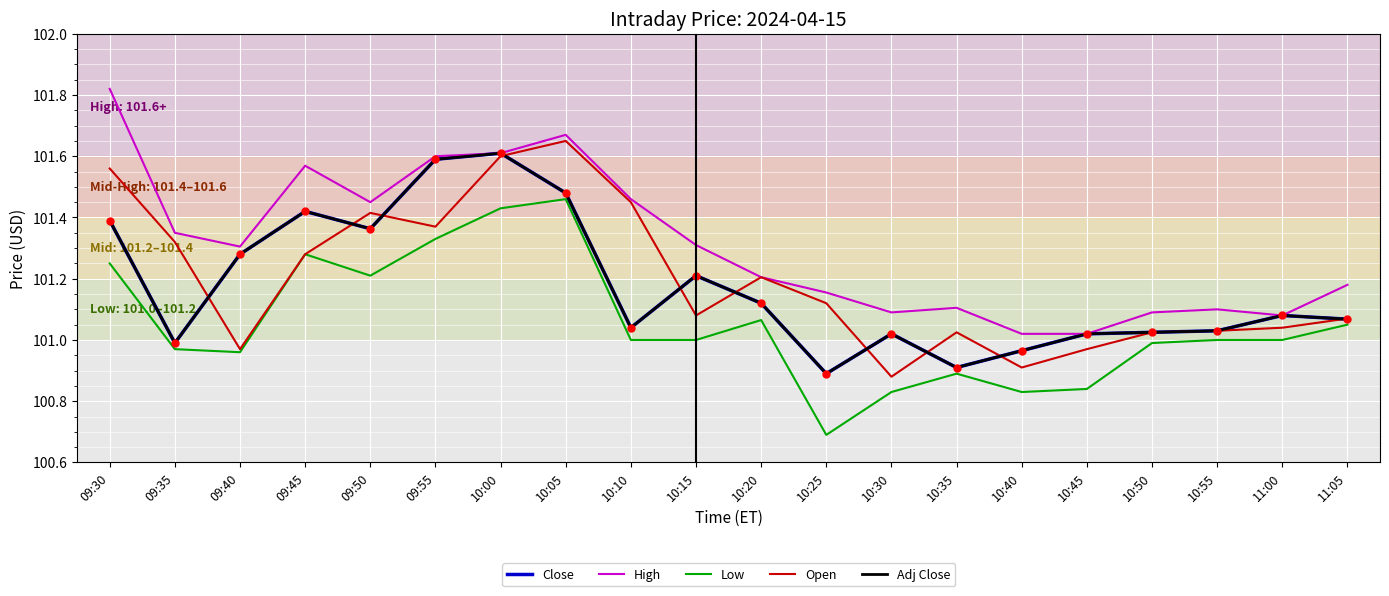

What is the sum of the Open values at 09:40 and 09:55?

202.3